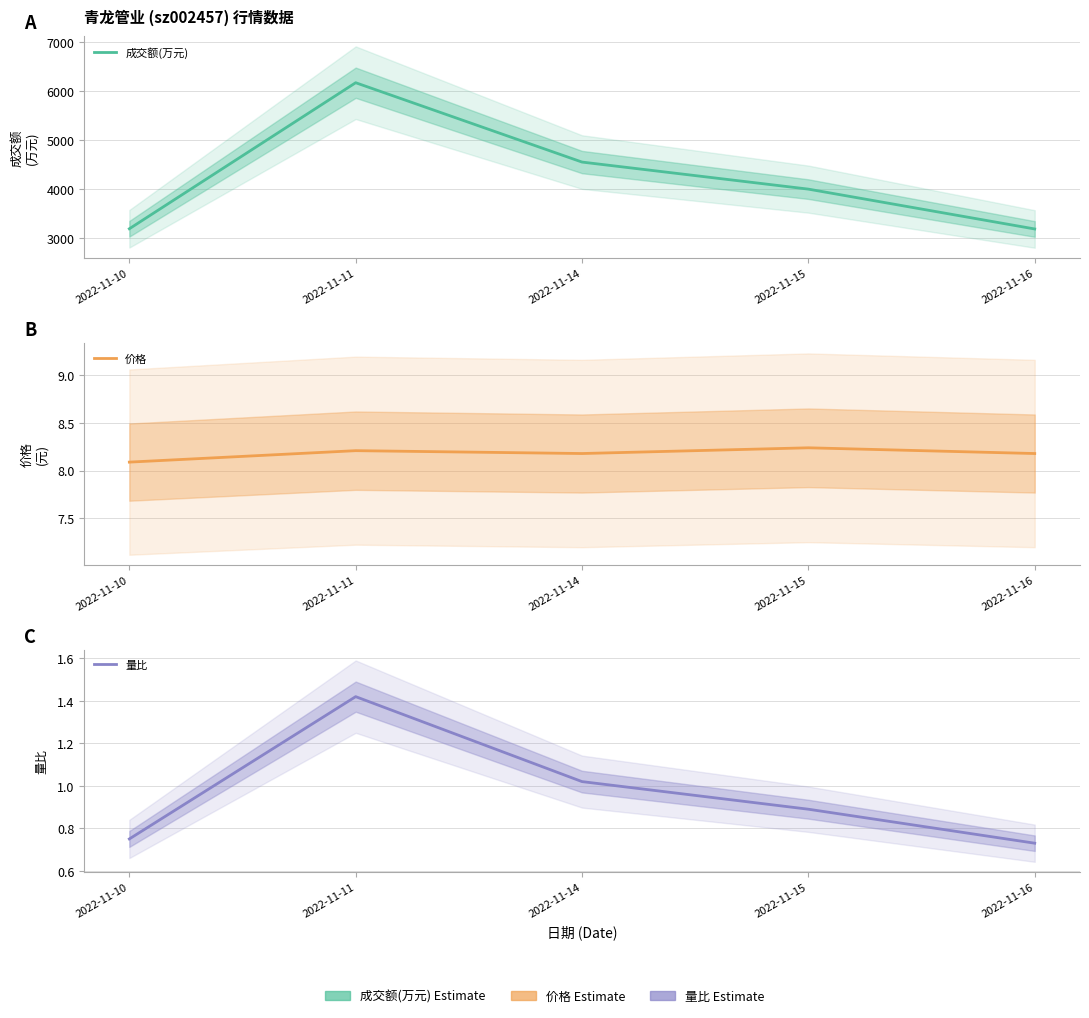

At how many categories does at least one series exceed 5382?

1